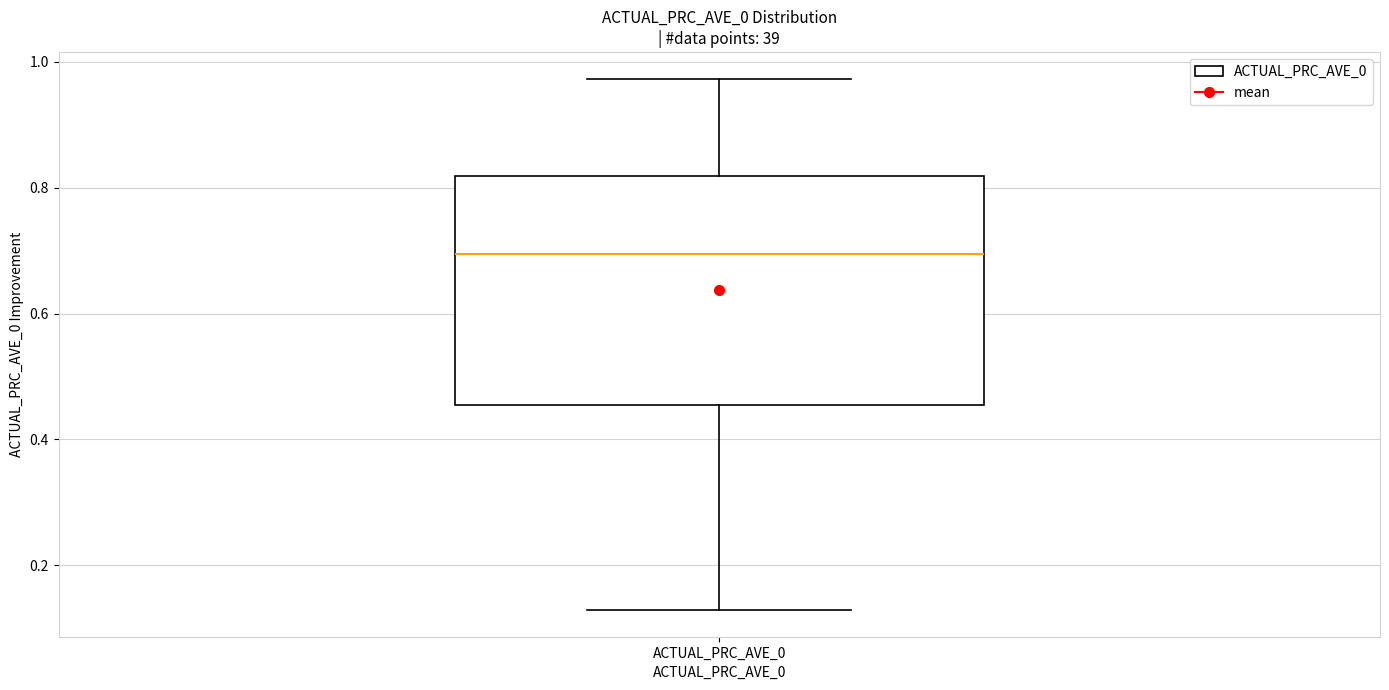

Transcribe this box plot: give where the median line is, the range the box spans, and where the two whiskers end, as read against the y-axis. The values are not printed on the chart, so give them approximately, as read against the axis.

median 0.70, box 0.46 to 0.82, whiskers 0.12 to 0.98